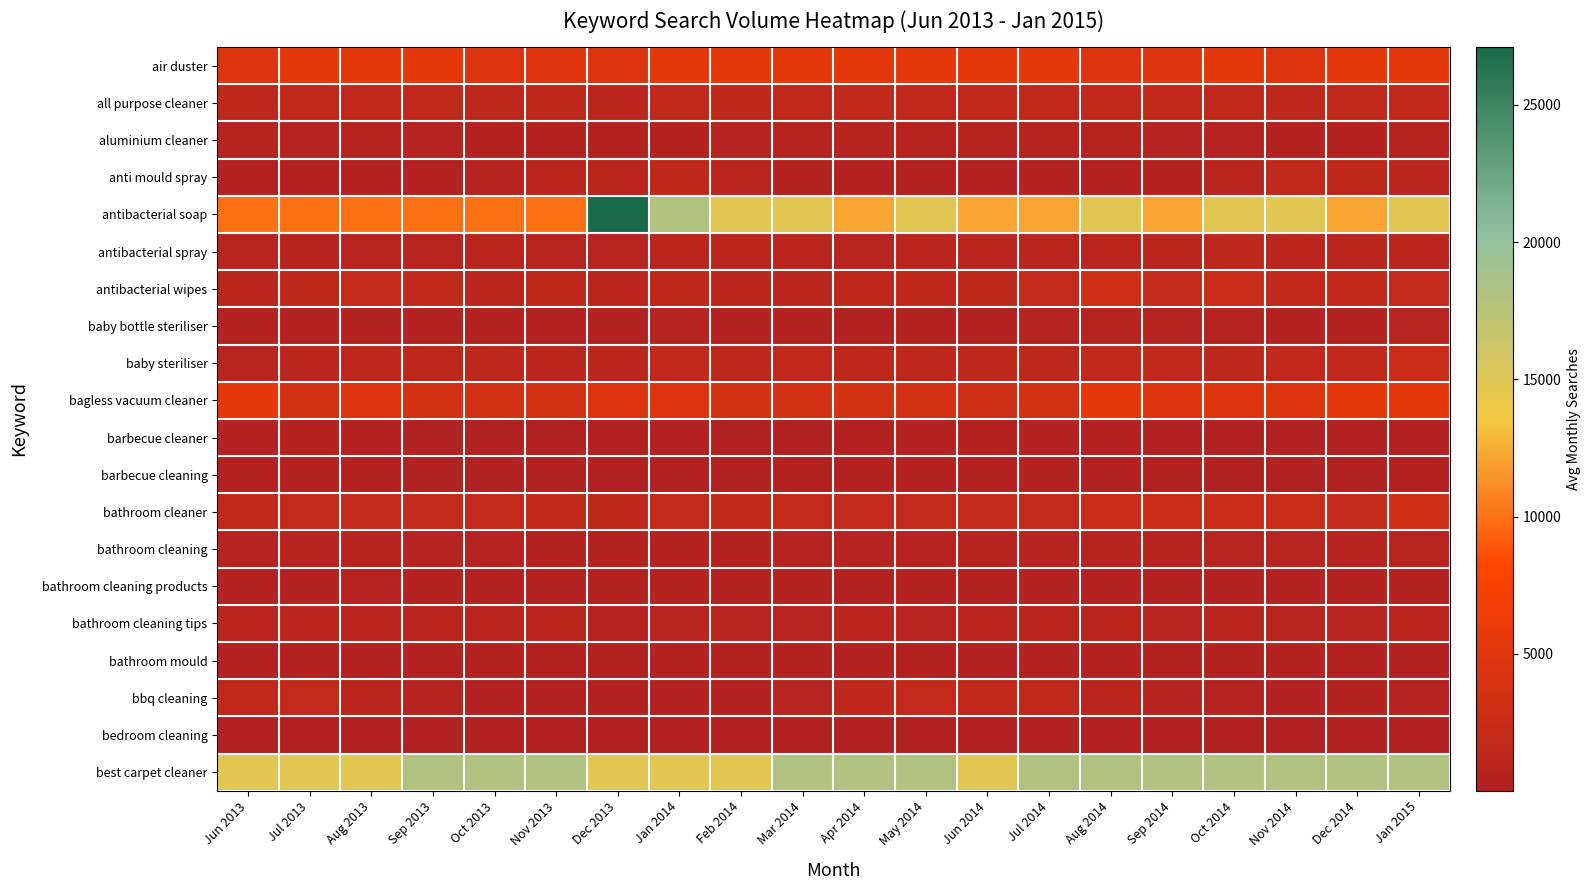

Reading right to left, what are all the values shown in this chart?

air duster: Jan 2015=5400	Dec 2014=5400	Nov 2014=4400	Oct 2014=5400	Sep 2014=4400	Aug 2014=4400	Jul 2014=5400	Jun 2014=5400	May 2014=5400	Apr 2014=5400	Mar 2014=5400	Feb 2014=5400	Jan 2014=5400	Dec 2013=4400	Nov 2013=4400	Oct 2013=4400	Sep 2013=5400	Aug 2013=5400	Jul 2013=5400	Jun 2013=4400
all purpose cleaner: Jan 2015=1600	Dec 2014=1600	Nov 2014=1300	Oct 2014=1600	Sep 2014=1600	Aug 2014=1600	Jul 2014=1600	Jun 2014=1600	May 2014=1600	Apr 2014=1600	Mar 2014=1600	Feb 2014=1300	Jan 2014=1600	Dec 2013=1000	Nov 2013=1300	Oct 2013=1300	Sep 2013=1600	Aug 2013=1600	Jul 2013=1600	Jun 2013=1300
aluminium cleaner: Jan 2015=590	Dec 2014=390	Nov 2014=390	Oct 2014=480	Sep 2014=480	Aug 2014=590	Jul 2014=590	Jun 2014=590	May 2014=590	Apr 2014=590	Mar 2014=590	Feb 2014=480	Jan 2014=390	Dec 2013=390	Nov 2013=390	Oct 2013=390	Sep 2013=480	Aug 2013=590	Jul 2013=480	Jun 2013=590
anti mould spray: Jan 2015=1000	Dec 2014=1300	Nov 2014=1600	Oct 2014=880	Sep 2014=390	Aug 2014=320	Jul 2014=260	Jun 2014=260	May 2014=320	Apr 2014=390	Mar 2014=390	Feb 2014=880	Jan 2014=1300	Dec 2013=880	Nov 2013=880	Oct 2013=590	Sep 2013=260	Aug 2013=170	Jul 2013=170	Jun 2013=170
antibacterial soap: Jan 2015=14800	Dec 2014=12100	Nov 2014=14800	Oct 2014=14800	Sep 2014=12100	Aug 2014=14800	Jul 2014=12100	Jun 2014=12100	May 2014=14800	Apr 2014=12100	Mar 2014=14800	Feb 2014=14800	Jan 2014=18100	Dec 2013=27100	Nov 2013=9900	Oct 2013=9900	Sep 2013=9900	Aug 2013=9900	Jul 2013=9900	Jun 2013=9900
antibacterial spray: Jan 2015=1000	Dec 2014=1000	Nov 2014=1000	Oct 2014=1300	Sep 2014=880	Aug 2014=880	Jul 2014=880	Jun 2014=880	May 2014=880	Apr 2014=720	Mar 2014=880	Feb 2014=880	Jan 2014=880	Dec 2013=720	Nov 2013=720	Oct 2013=880	Sep 2013=720	Aug 2013=720	Jul 2013=590	Jun 2013=720
antibacterial wipes: Jan 2015=1900	Dec 2014=1600	Nov 2014=1600	Oct 2014=2400	Sep 2014=1900	Aug 2014=2900	Jul 2014=1900	Jun 2014=1300	May 2014=1300	Apr 2014=1300	Mar 2014=1000	Feb 2014=1000	Jan 2014=1300	Dec 2013=1000	Nov 2013=1300	Oct 2013=1000	Sep 2013=1600	Aug 2013=1900	Jul 2013=1300	Jun 2013=1000
baby bottle steriliser: Jan 2015=720	Dec 2014=320	Nov 2014=390	Oct 2014=480	Sep 2014=590	Aug 2014=590	Jul 2014=480	Jun 2014=320	May 2014=390	Apr 2014=260	Mar 2014=320	Feb 2014=260	Jan 2014=480	Dec 2013=320	Nov 2013=320	Oct 2013=260	Sep 2013=260	Aug 2013=260	Jul 2013=260	Jun 2013=260
baby steriliser: Jan 2015=2400	Dec 2014=1600	Nov 2014=1600	Oct 2014=1300	Sep 2014=1600	Aug 2014=1600	Jul 2014=1300	Jun 2014=1300	May 2014=1300	Apr 2014=1300	Mar 2014=1600	Feb 2014=1300	Jan 2014=1600	Dec 2013=1000	Nov 2013=1000	Oct 2013=1300	Sep 2013=1300	Aug 2013=1300	Jul 2013=1000	Jun 2013=720
bagless vacuum cleaner: Jan 2015=5400	Dec 2014=5400	Nov 2014=4400	Oct 2014=4400	Sep 2014=4400	Aug 2014=5400	Jul 2014=3600	Jun 2014=2900	May 2014=3600	Apr 2014=3600	Mar 2014=3600	Feb 2014=3600	Jan 2014=4400	Dec 2013=4400	Nov 2013=3600	Oct 2013=3600	Sep 2013=3600	Aug 2013=4400	Jul 2013=3600	Jun 2013=5400
barbecue cleaner: Jan 2015=70	Dec 2014=50	Nov 2014=50	Oct 2014=70	Sep 2014=110	Aug 2014=210	Jul 2014=260	Jun 2014=390	May 2014=260	Apr 2014=170	Mar 2014=110	Feb 2014=40	Jan 2014=20	Dec 2013=30	Nov 2013=70	Oct 2013=70	Sep 2013=110	Aug 2013=170	Jul 2013=390	Jun 2013=260
barbecue cleaning: Jan 2015=140	Dec 2014=70	Nov 2014=70	Oct 2014=110	Sep 2014=140	Aug 2014=110	Jul 2014=260	Jun 2014=390	May 2014=320	Apr 2014=260	Mar 2014=140	Feb 2014=70	Jan 2014=70	Dec 2013=70	Nov 2013=30	Oct 2013=50	Sep 2013=70	Aug 2013=170	Jul 2013=260	Jun 2013=170
bathroom cleaner: Jan 2015=2900	Dec 2014=1900	Nov 2014=2400	Oct 2014=2400	Sep 2014=2400	Aug 2014=2400	Jul 2014=1900	Jun 2014=1900	May 2014=1900	Apr 2014=1900	Mar 2014=1900	Feb 2014=1600	Jan 2014=1900	Dec 2013=1300	Nov 2013=1600	Oct 2013=1900	Sep 2013=1900	Aug 2013=1900	Jul 2013=1900	Jun 2013=1600
bathroom cleaning: Jan 2015=720	Dec 2014=590	Nov 2014=720	Oct 2014=720	Sep 2014=590	Aug 2014=590	Jul 2014=590	Jun 2014=590	May 2014=480	Apr 2014=480	Mar 2014=480	Feb 2014=390	Jan 2014=390	Dec 2013=390	Nov 2013=390	Oct 2013=480	Sep 2013=480	Aug 2013=590	Jul 2013=590	Jun 2013=480
bathroom cleaning products: Jan 2015=390	Dec 2014=320	Nov 2014=320	Oct 2014=320	Sep 2014=320	Aug 2014=320	Jul 2014=320	Jun 2014=390	May 2014=320	Apr 2014=320	Mar 2014=390	Feb 2014=320	Jan 2014=390	Dec 2013=260	Nov 2013=320	Oct 2013=320	Sep 2013=390	Aug 2013=480	Jul 2013=320	Jun 2013=320
bathroom cleaning tips: Jan 2015=880	Dec 2014=720	Nov 2014=720	Oct 2014=880	Sep 2014=720	Aug 2014=880	Jul 2014=880	Jun 2014=880	May 2014=720	Apr 2014=880	Mar 2014=720	Feb 2014=720	Jan 2014=720	Dec 2013=480	Nov 2013=880	Oct 2013=880	Sep 2013=880	Aug 2013=880	Jul 2013=1000	Jun 2013=880
bathroom mould: Jan 2015=320	Dec 2014=320	Nov 2014=390	Oct 2014=390	Sep 2014=260	Aug 2014=260	Jul 2014=260	Jun 2014=210	May 2014=210	Apr 2014=210	Mar 2014=260	Feb 2014=260	Jan 2014=320	Dec 2013=210	Nov 2013=390	Oct 2013=390	Sep 2013=260	Aug 2013=170	Jul 2013=170	Jun 2013=170
bbq cleaning: Jan 2015=480	Dec 2014=390	Nov 2014=320	Oct 2014=480	Sep 2014=590	Aug 2014=880	Jul 2014=1600	Jun 2014=1600	May 2014=1900	Apr 2014=1300	Mar 2014=720	Feb 2014=320	Jan 2014=320	Dec 2013=210	Nov 2013=320	Oct 2013=320	Sep 2013=590	Aug 2013=880	Jul 2013=1900	Jun 2013=1600
bedroom cleaning: Jan 2015=70	Dec 2014=70	Nov 2014=70	Oct 2014=70	Sep 2014=70	Aug 2014=70	Jul 2014=50	Jun 2014=50	May 2014=70	Apr 2014=70	Mar 2014=50	Feb 2014=50	Jan 2014=70	Dec 2013=40	Nov 2013=70	Oct 2013=40	Sep 2013=70	Aug 2013=40	Jul 2013=40	Jun 2013=40
best carpet cleaner: Jan 2015=18100	Dec 2014=18100	Nov 2014=18100	Oct 2014=18100	Sep 2014=18100	Aug 2014=18100	Jul 2014=18100	Jun 2014=14800	May 2014=18100	Apr 2014=18100	Mar 2014=18100	Feb 2014=14800	Jan 2014=14800	Dec 2013=14800	Nov 2013=18100	Oct 2013=18100	Sep 2013=18100	Aug 2013=14800	Jul 2013=14800	Jun 2013=14800